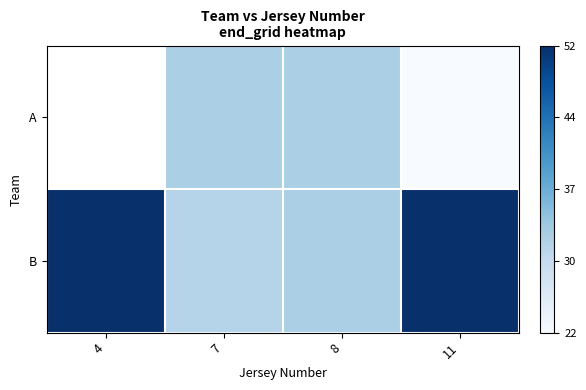

Rank the series by their maximum value, from lowest to highest.

A, B